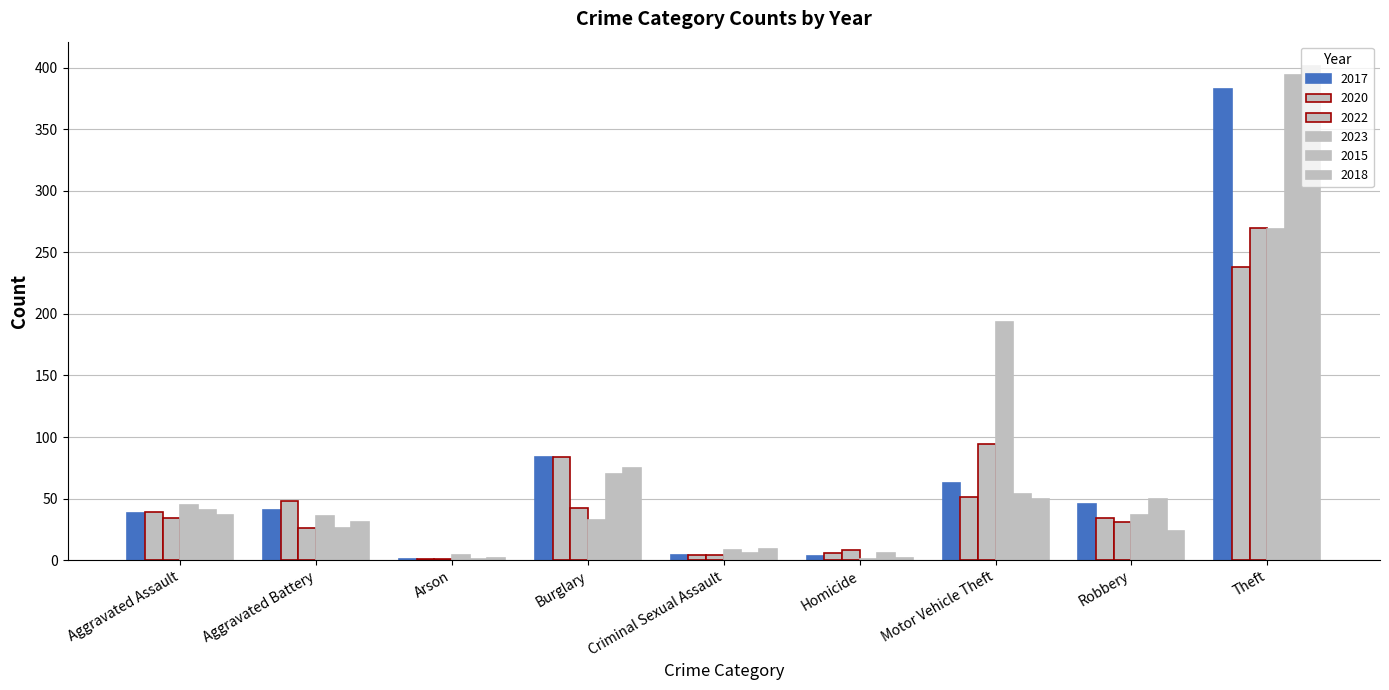

At Arson, list the series in order from smallest to largest.

2017, 2020, 2022, 2015, 2018, 2023